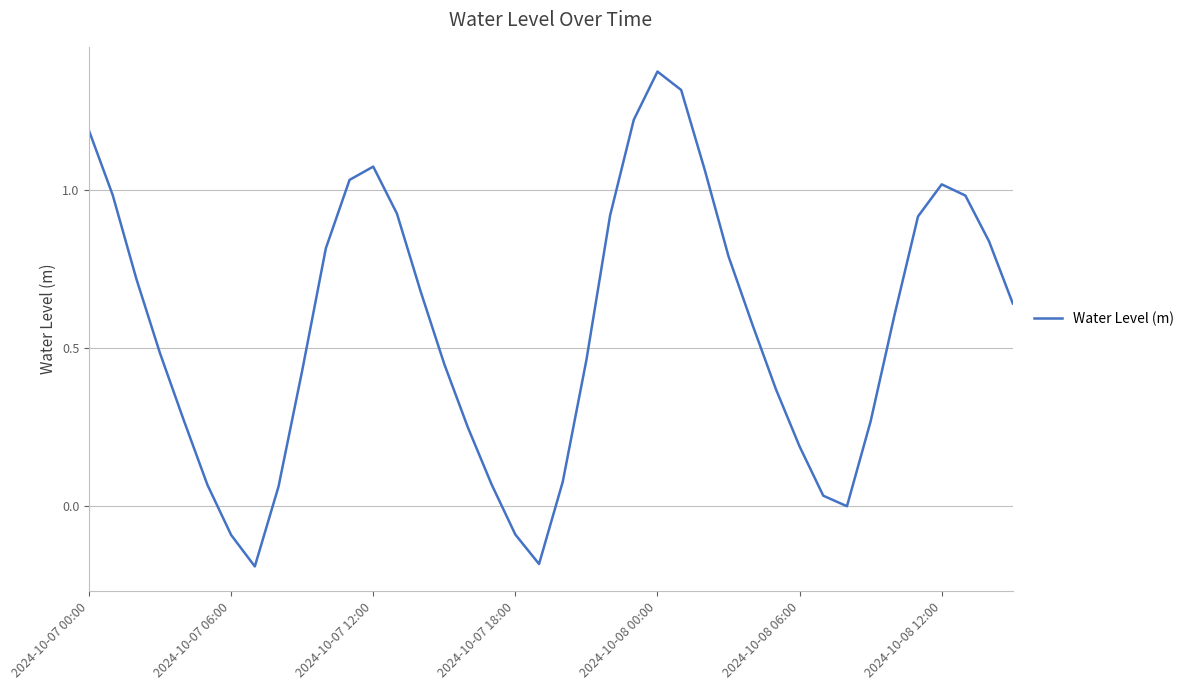

What is the difference between the maximum and minimum values?

1.6